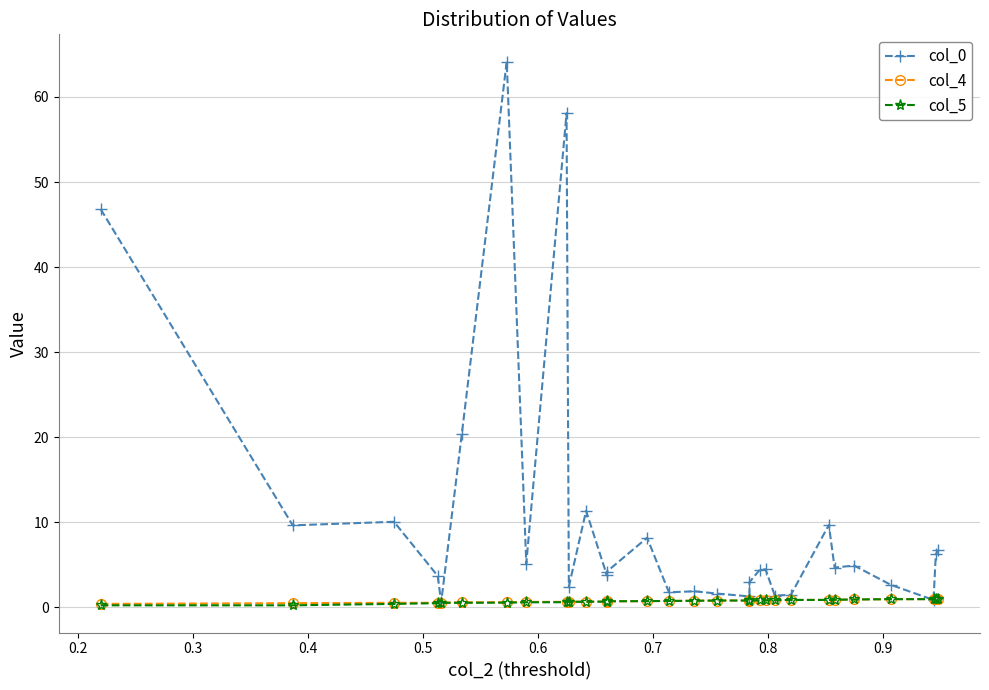

What is the value of the col_4 point at the 4th from the left?

0.5